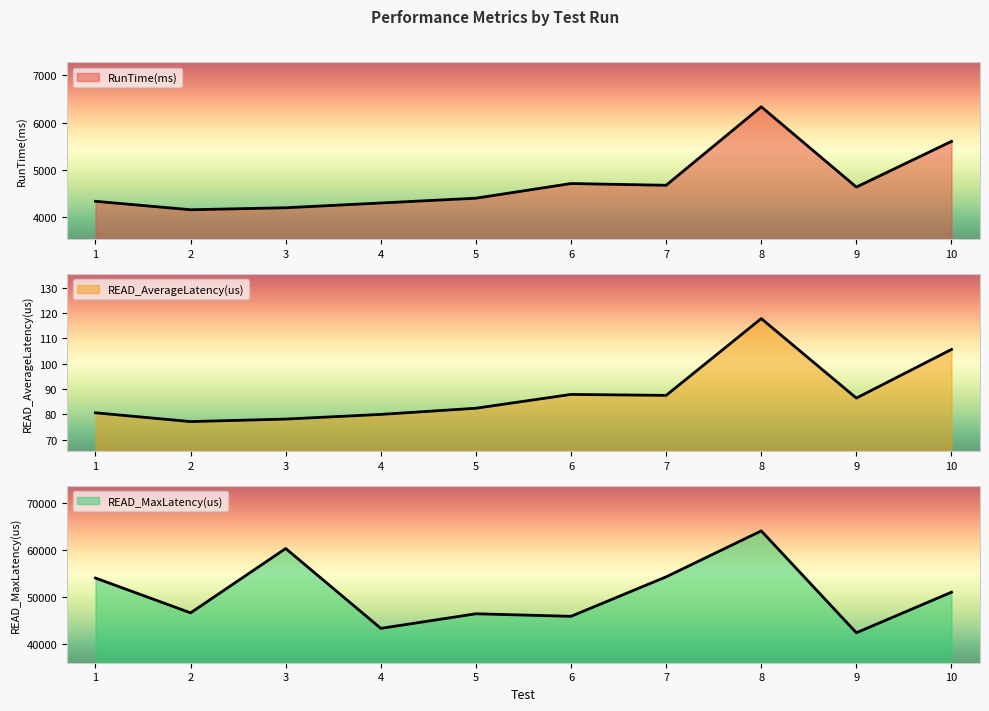

What are all the series names shown in the legend?

RunTime(ms), READ_AverageLatency(us), READ_MaxLatency(us)